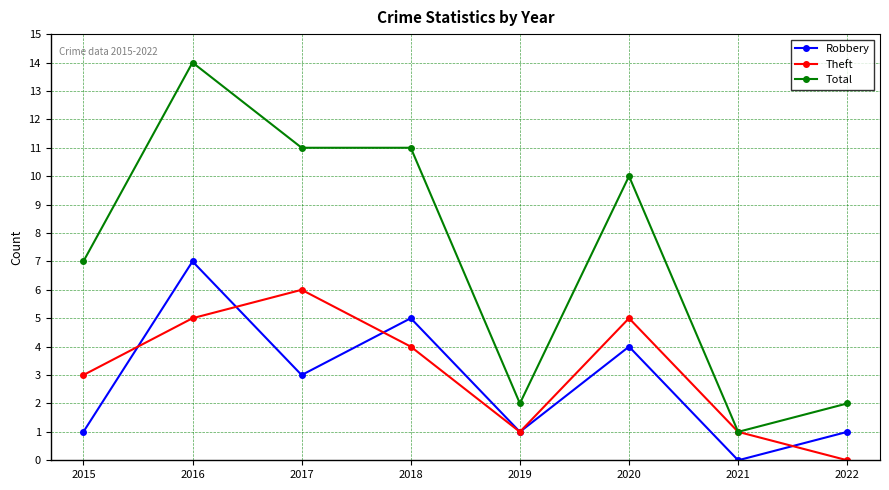

At which category is the sum across all series the highest?

2016